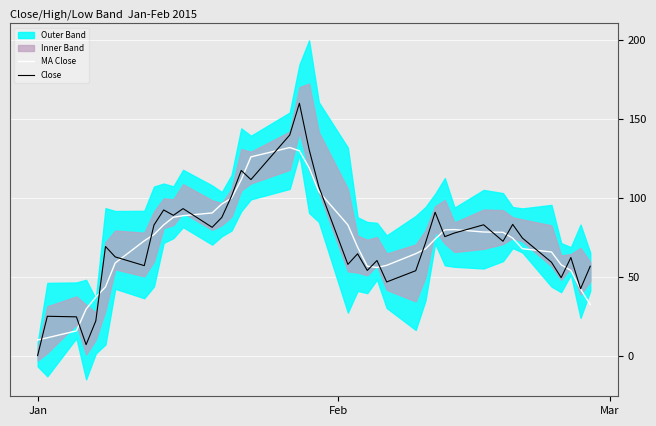

What is the value of the Close point at the 14th from the left?

87.6